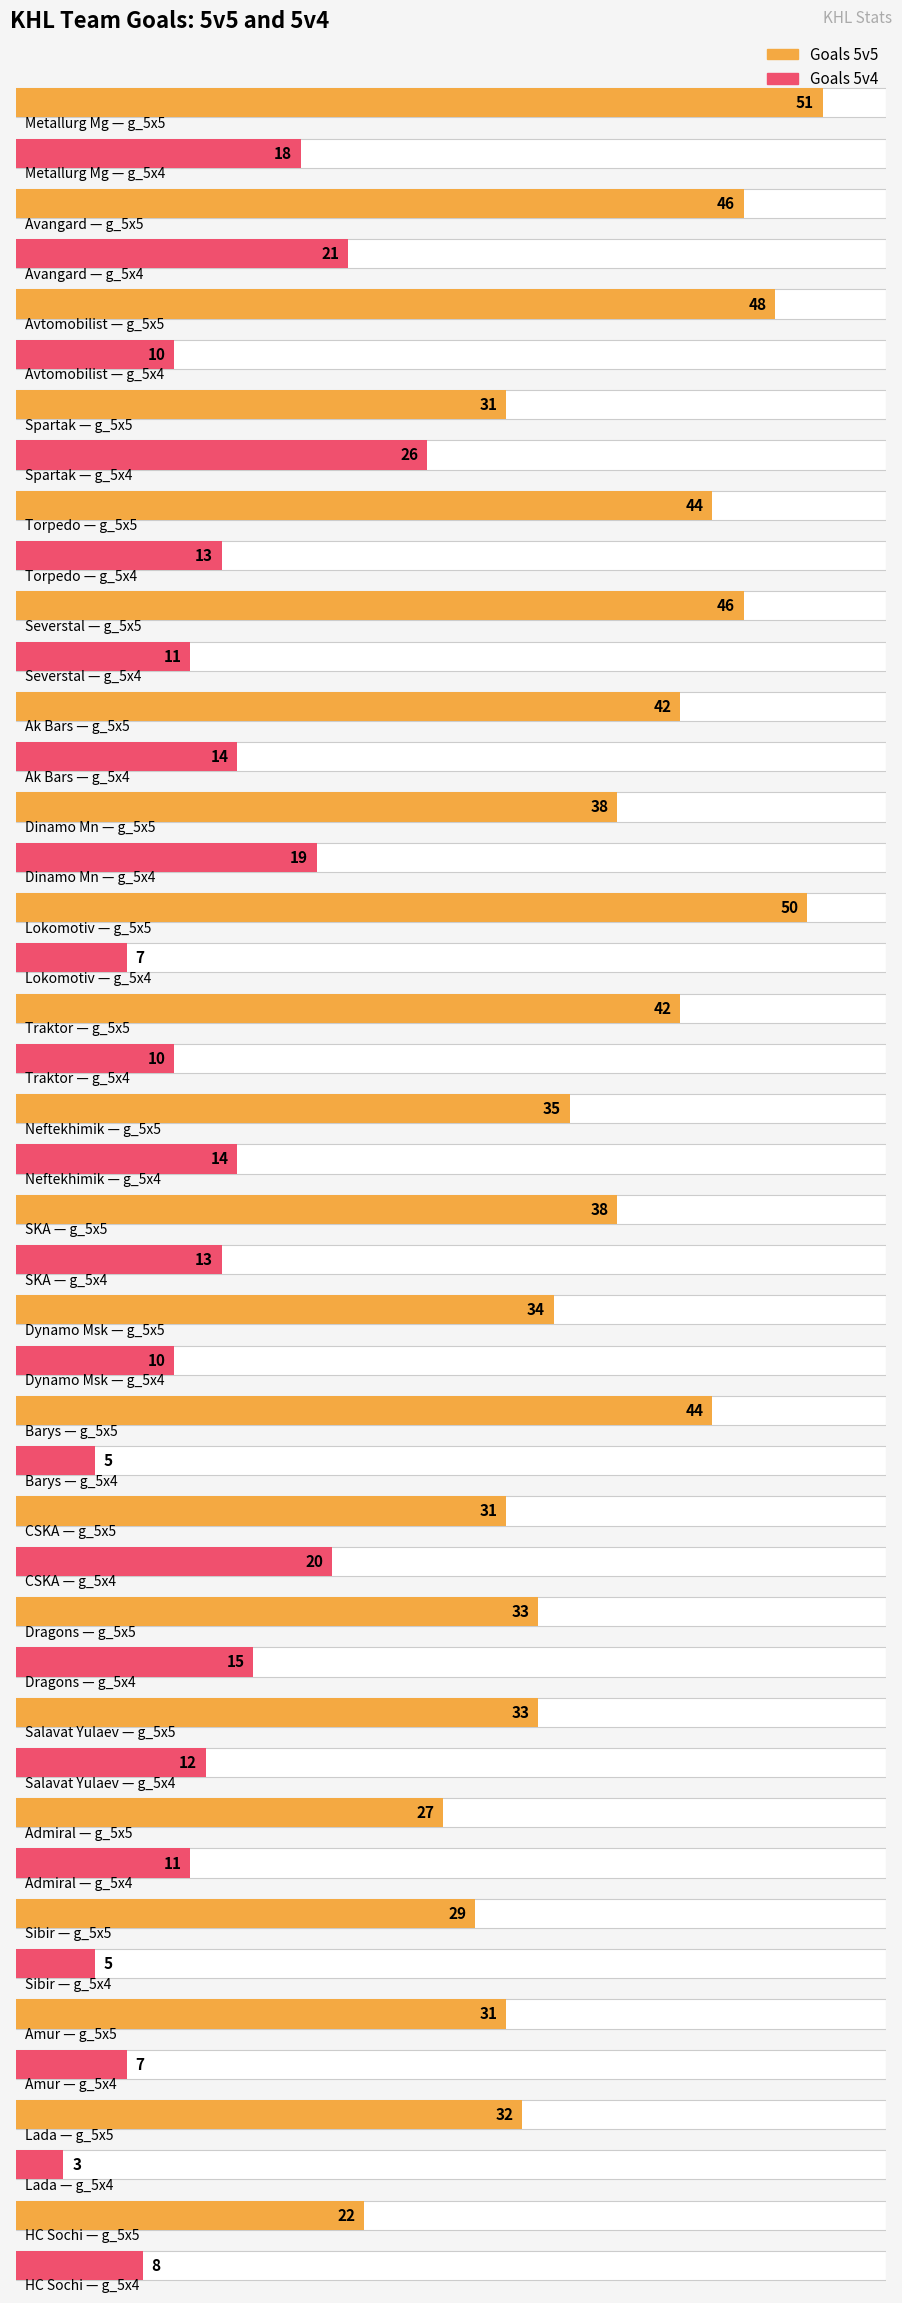

What is the spread (max minus min) of values at Admiral?

16